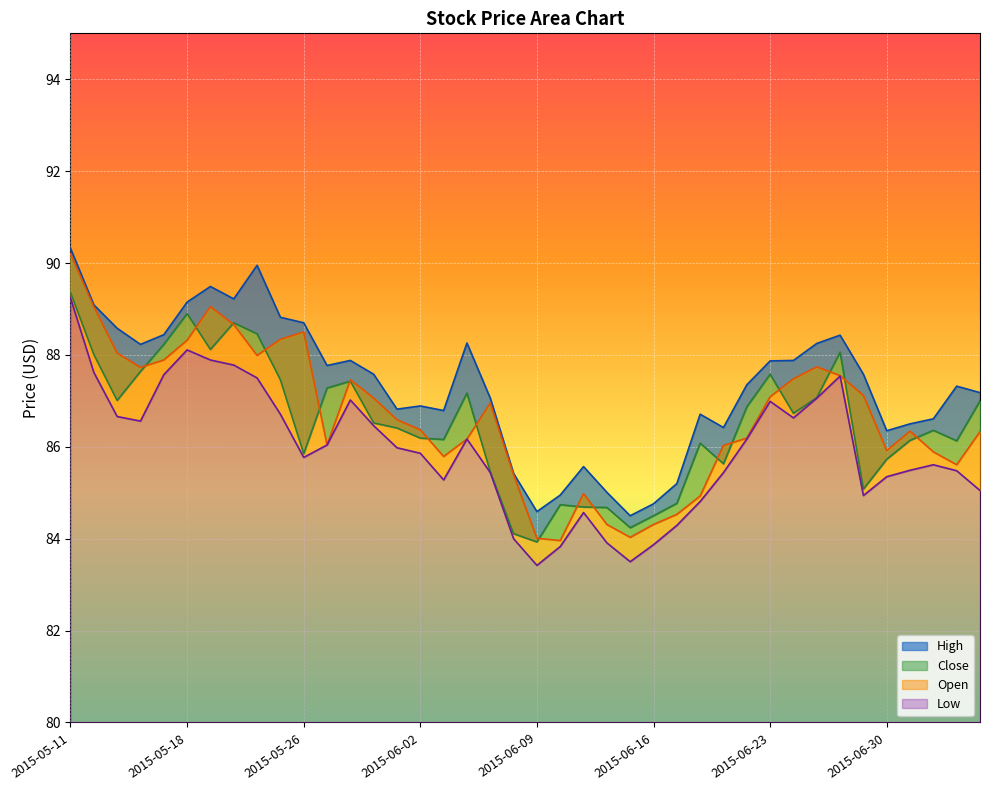

What is the total value across all series at 2015-06-01?

345.8